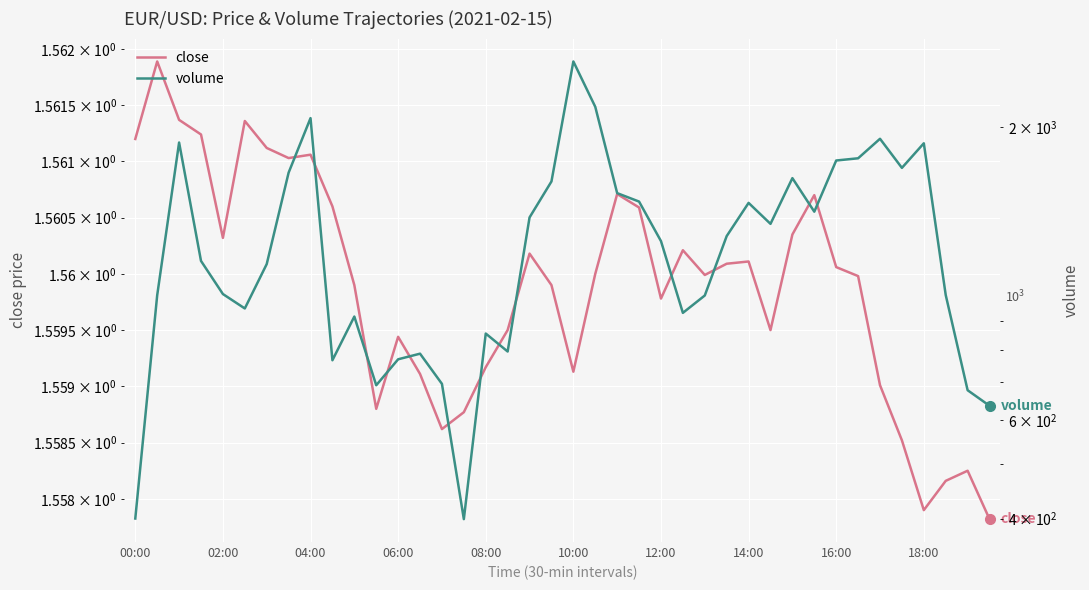

What position from the right is 12:00?

16